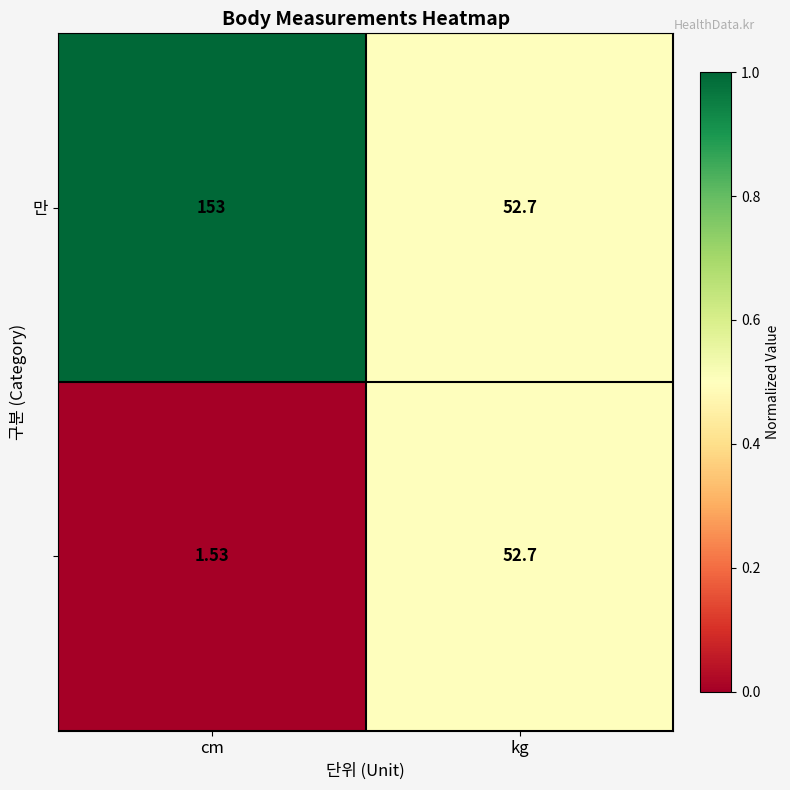

At which category is the sum across all series the highest?

cm